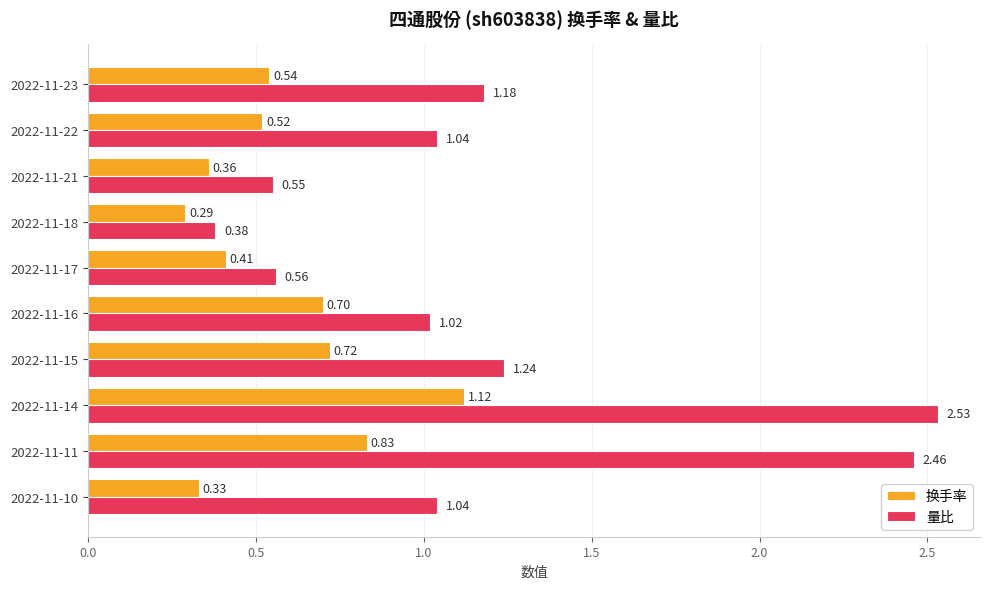

Which series has the widest spread of values?

量比